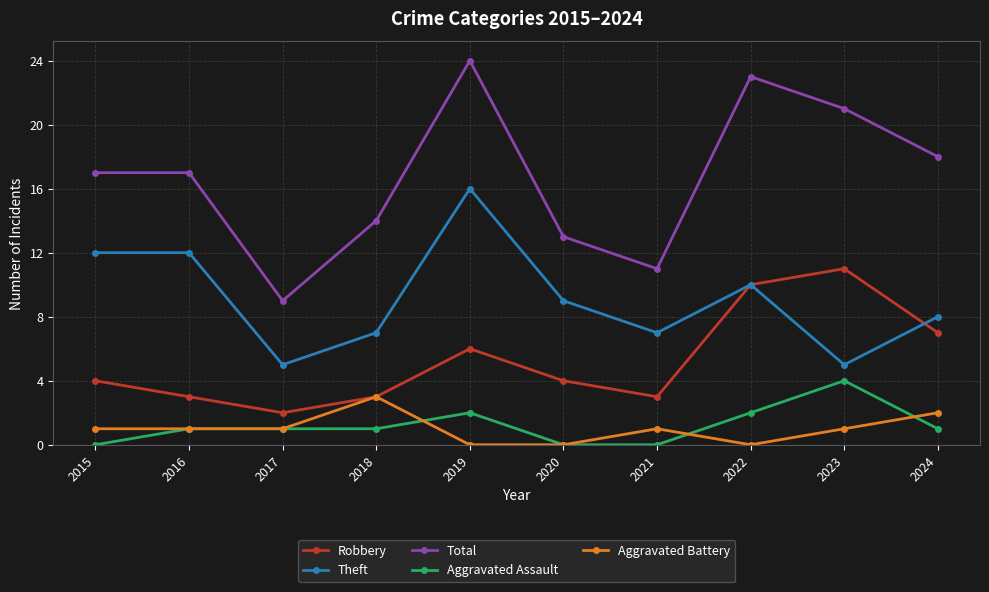

What is the spread (max minus min) of values at 2015?

17